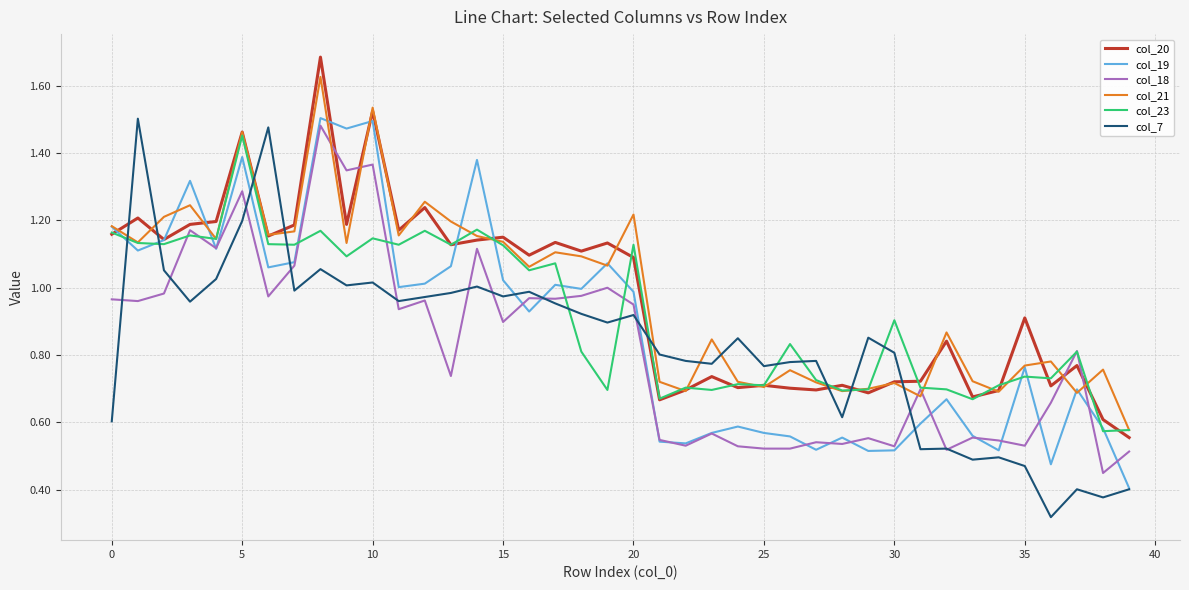

True or false: col_19 and col_23 intersect in this chart.

True